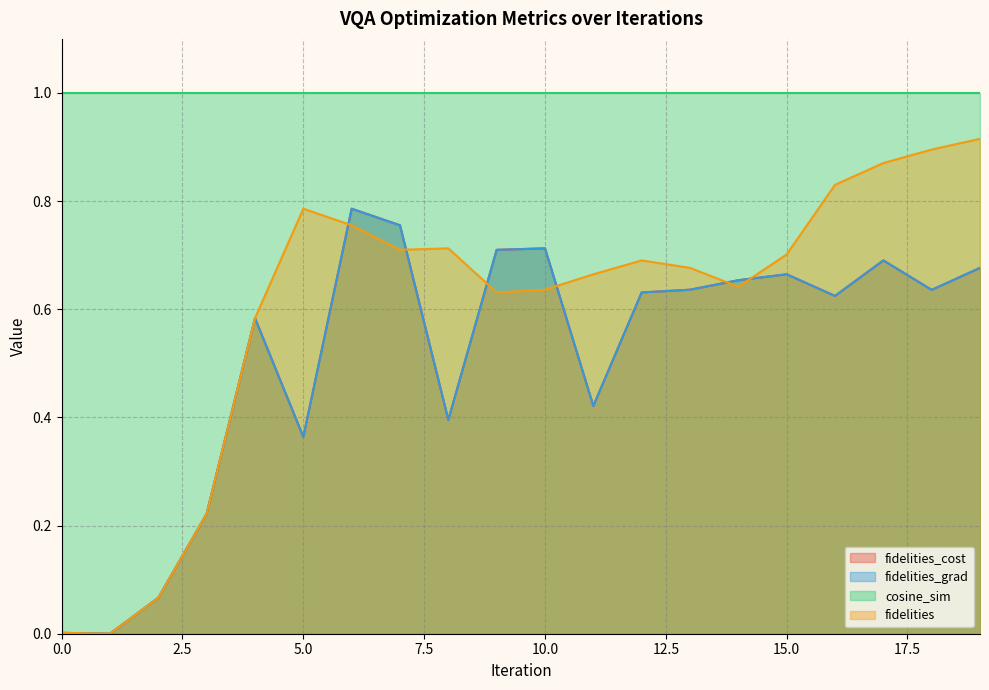

The value of fidelities_grad at 14 is 1.0. True or false?

False